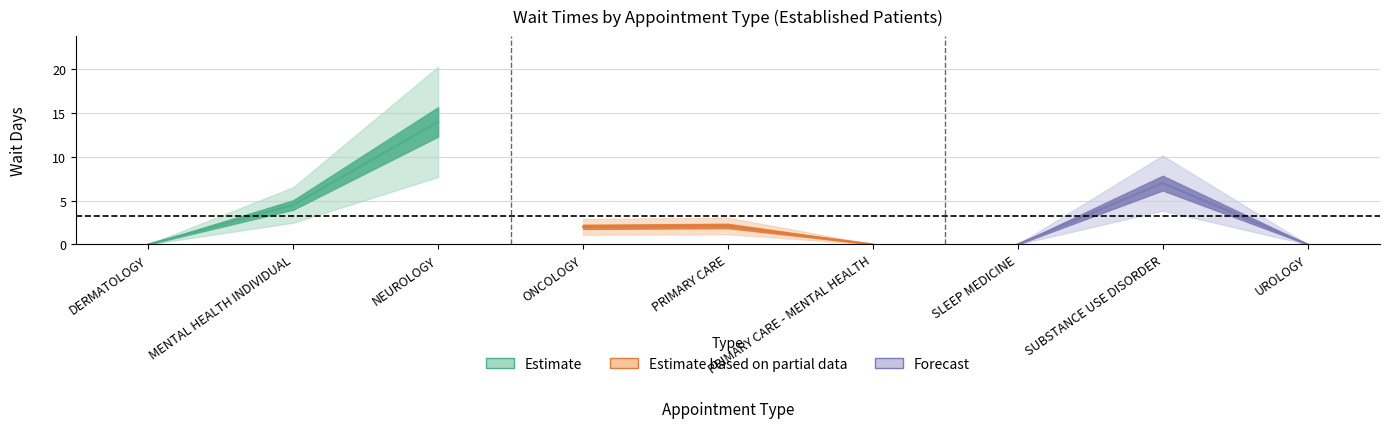

What is the value of the 4th point from the left?

2.0